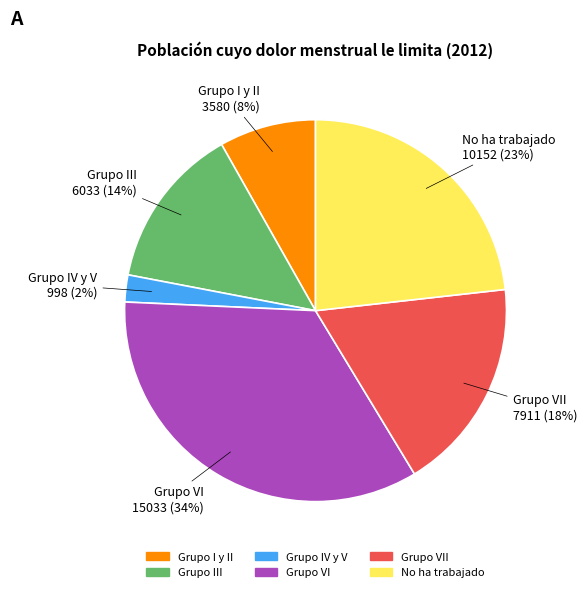

Approximately how many times larger is the value at Grupo III 6033 (14%) compared to Grupo VI 15033 (34%)?

0.4